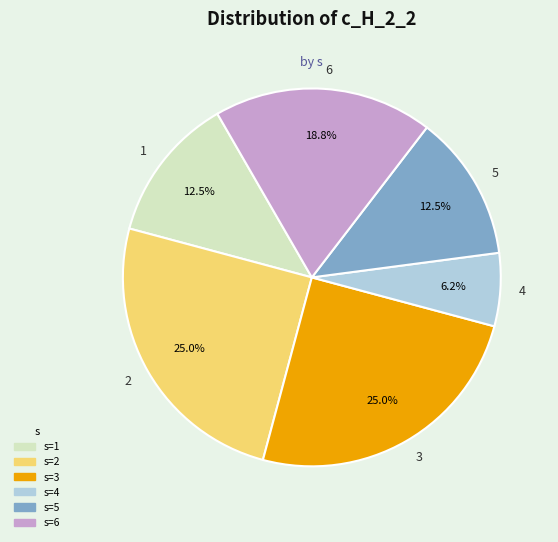

To the nearest percent, what is the difference between the 1 and 3 slice percentages?

12%